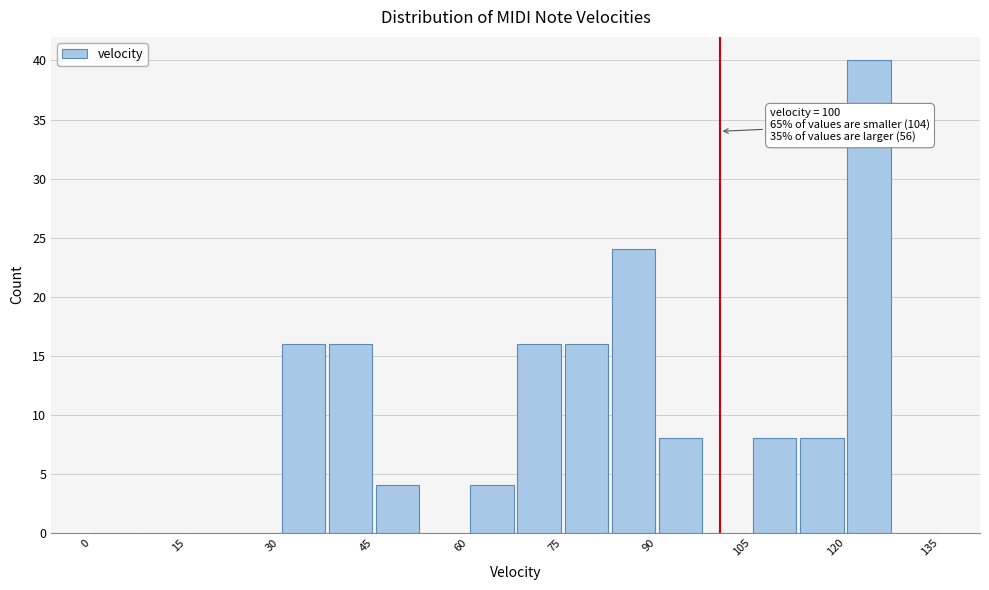

Around what value on the x-axis is the tallest bar? Give the approximate position of its centre, as read against the axis.

124